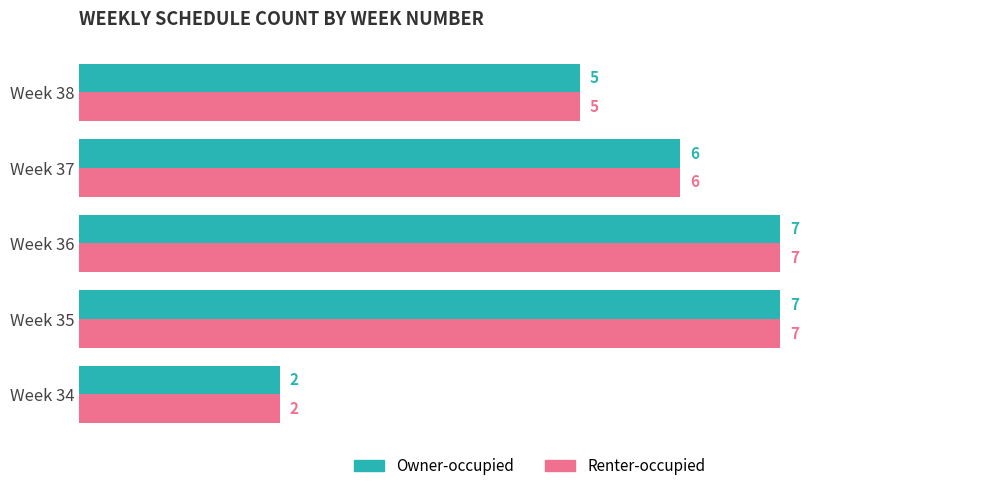

Count the Renter-occupied values in the range 5 to 7.

4